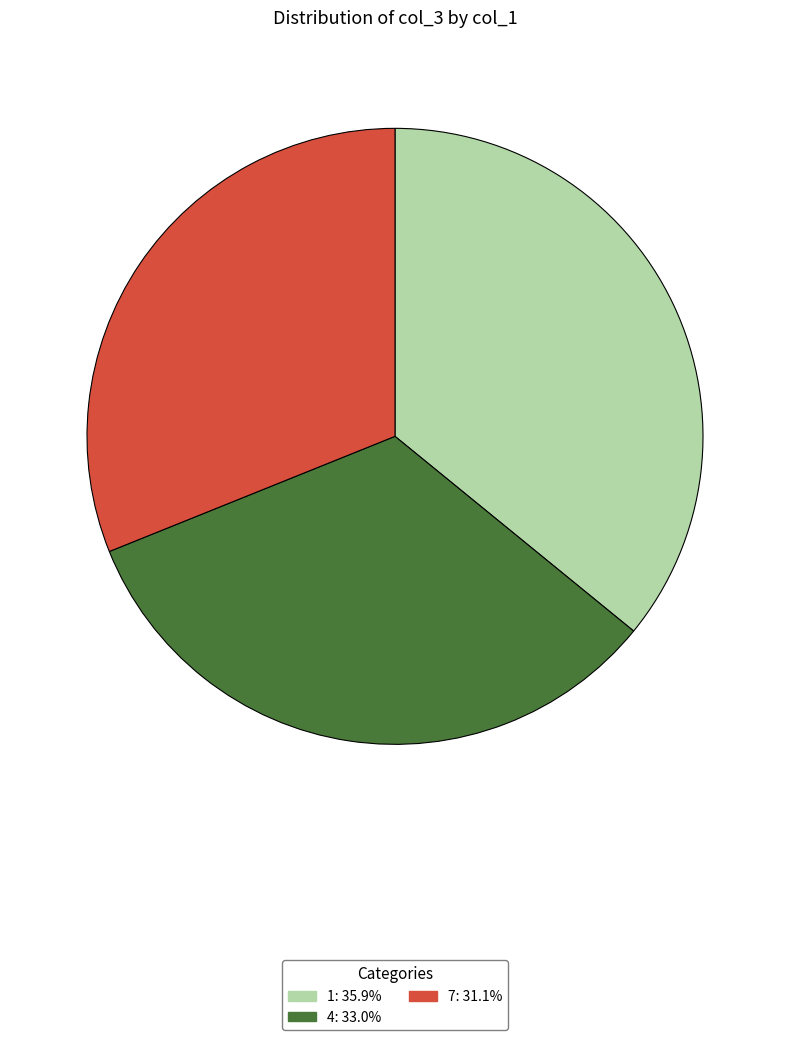

Between 7 and 4, which is larger?

4